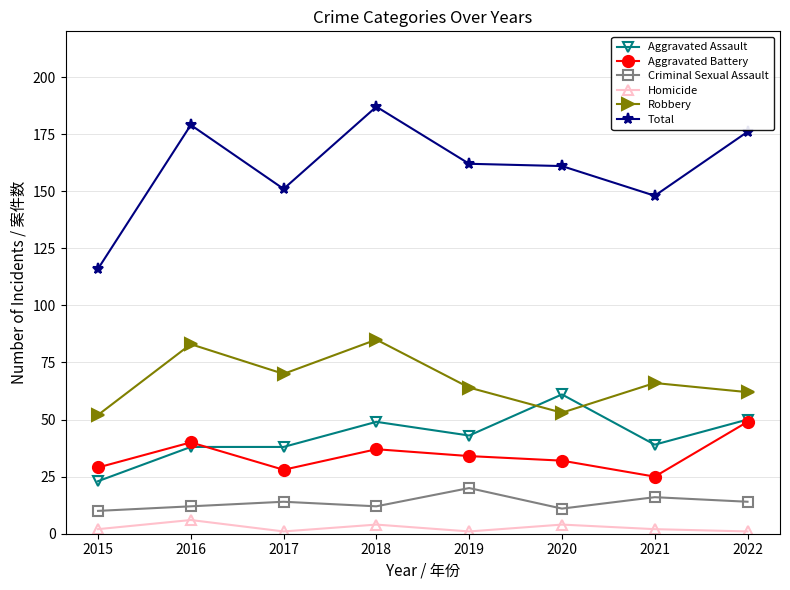

True or false: Total and Aggravated Battery cross at least once.

False